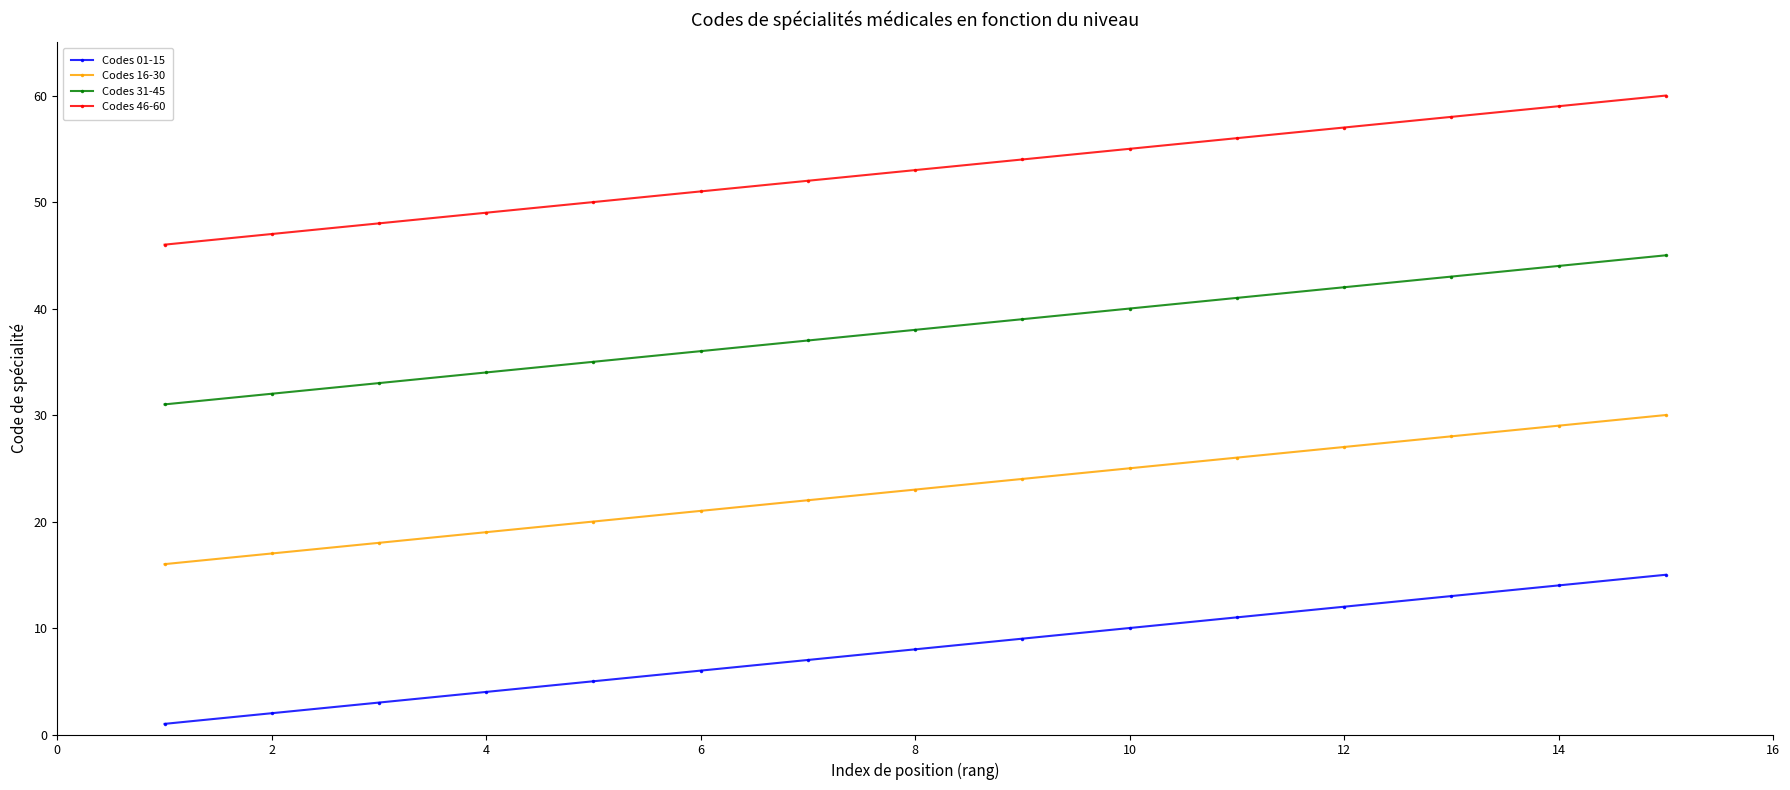

Which series has the largest total across all categories?

Codes 46-60